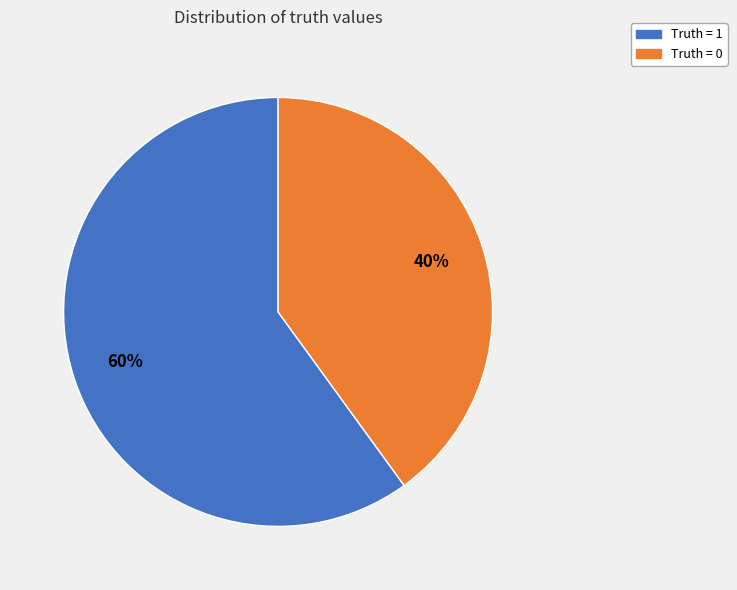

Which category has the smallest portion of the pie?

Truth = 0